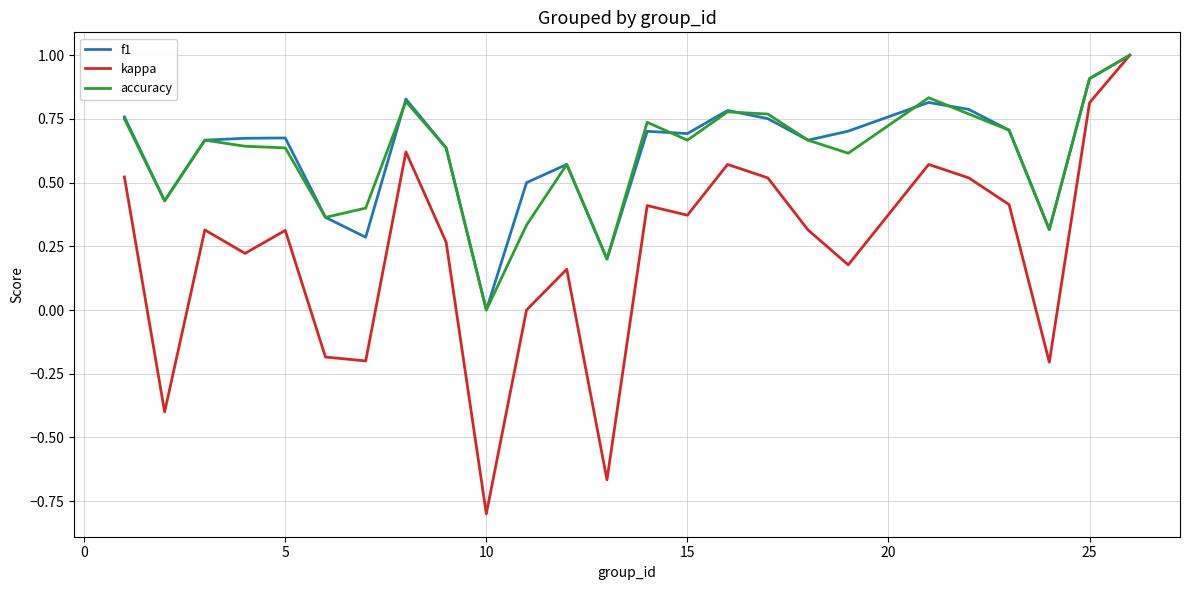

What is the maximum value for f1?

1.0